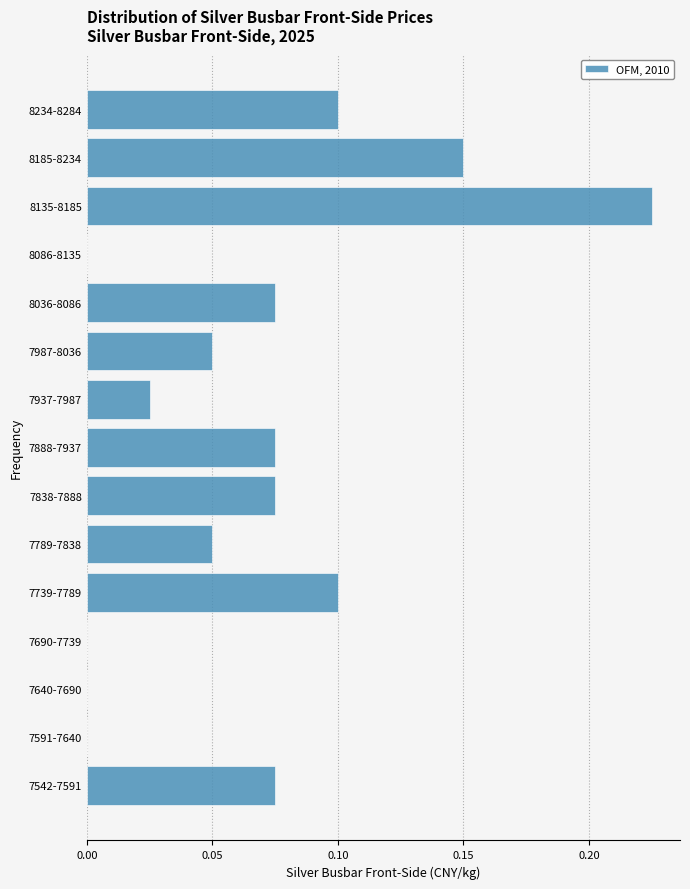

Between 7838-7888 and 8185-8234, which is larger?

8185-8234